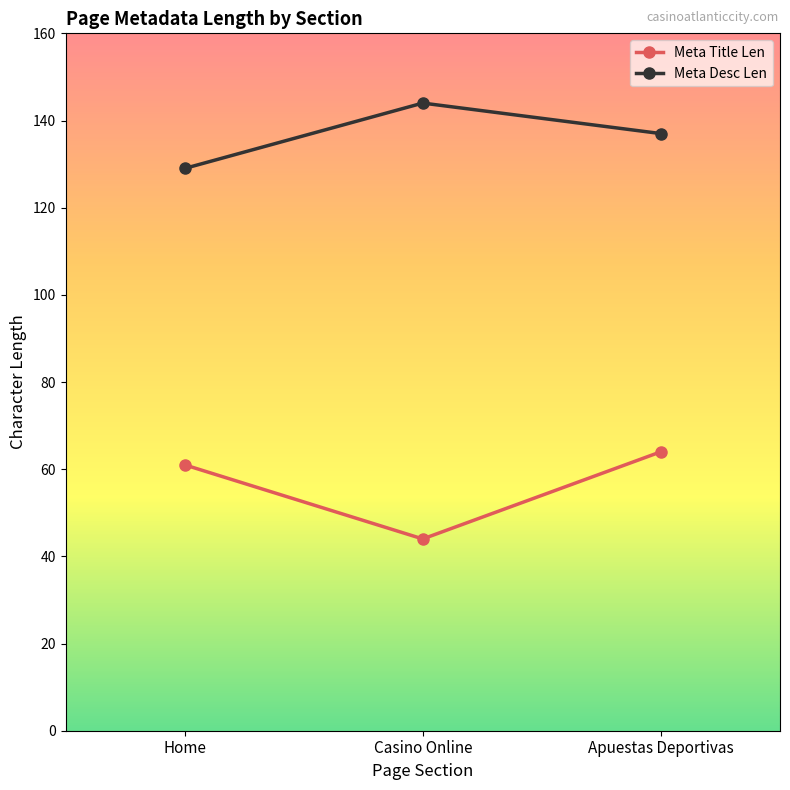

What are all the series names shown in the legend?

Meta Title Len, Meta Desc Len